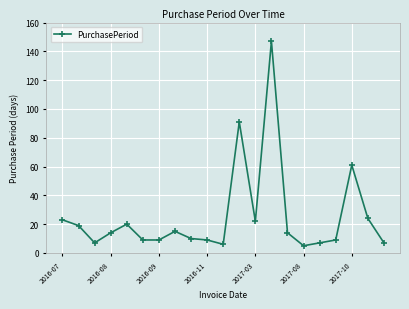

What is the smallest value displayed?

5